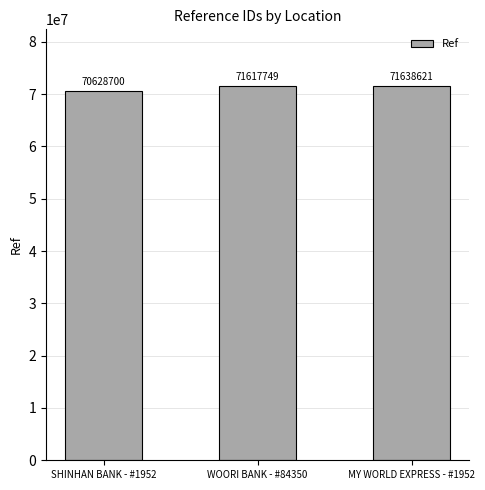

The value at SHINHAN BANK - #1952 is 116703212. True or false?

False